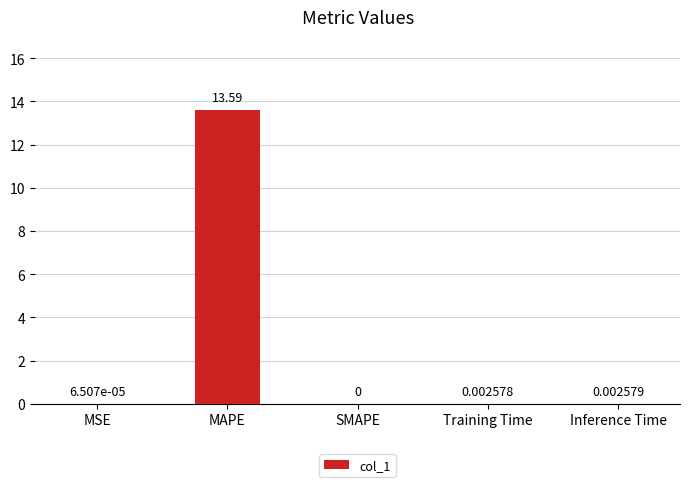

True or false: the data shows 0.0 at MSE.

True